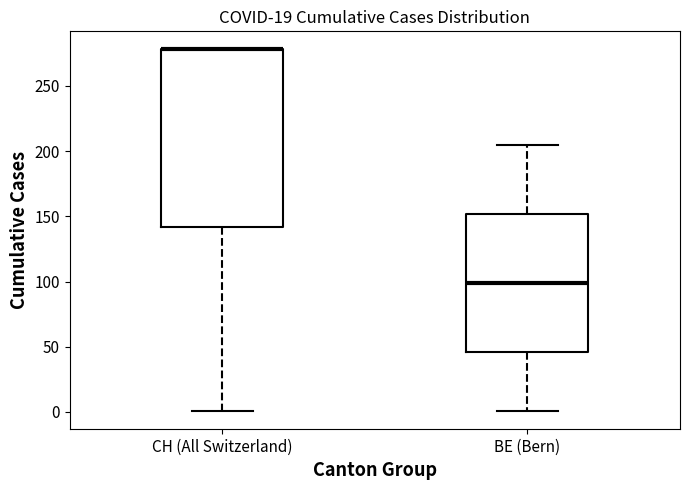

Reading left to right, read every box against the y-axis: the position of its median line, the range the box covers, and the ends of its whiskers. The values are not printed on the chart, so give them approximately, as read against the axis.

CH (All Switzerland): median 280 (drawn on the box's upper edge), box 140 to 280, whiskers 0 to 280
BE (Bern): median 100, box 45 to 150, whiskers 0 to 205